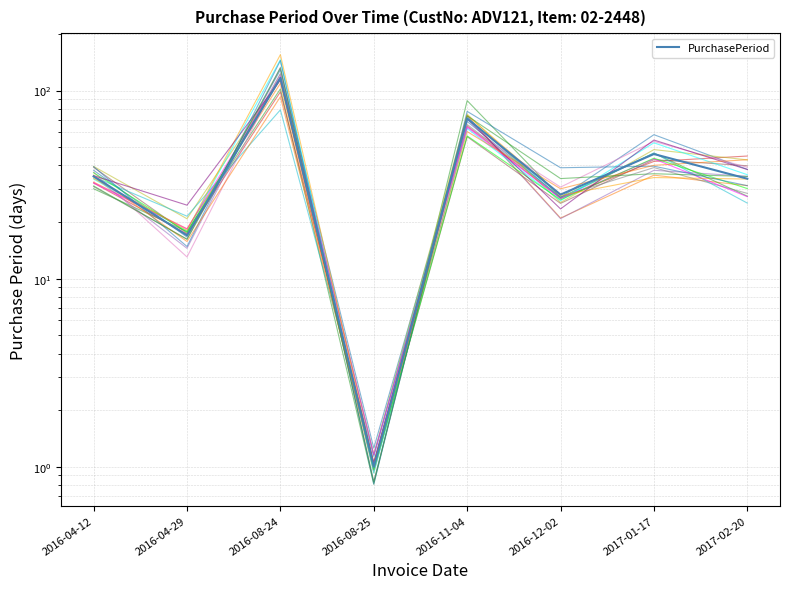

What is the label of the 6th point from the left?

2016-12-02